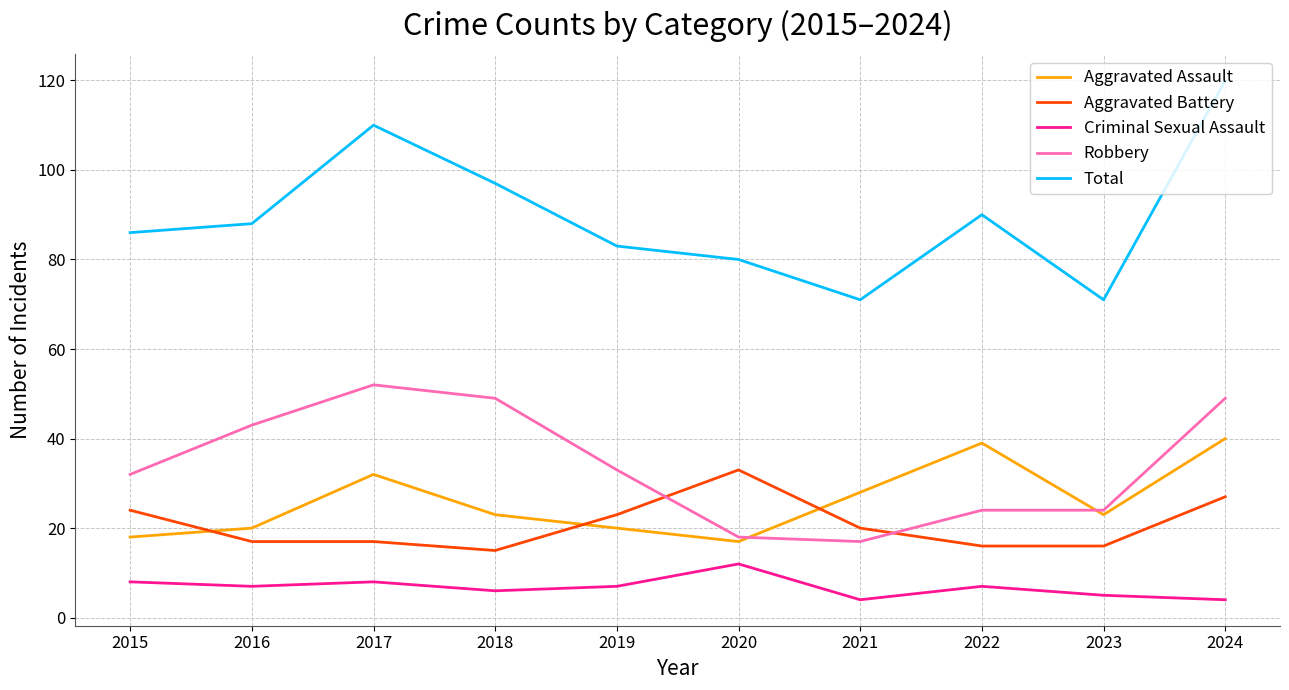

What is the sum of the Total values at 2017 and 2024?

230